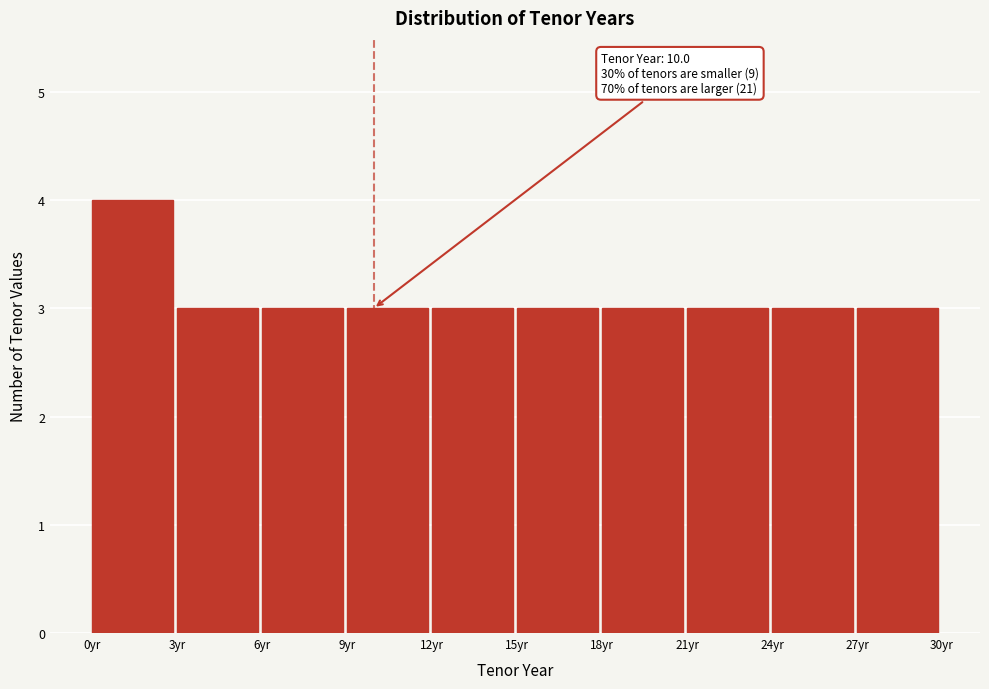

Which range on the x-axis has the tallest bar?

0 to 3